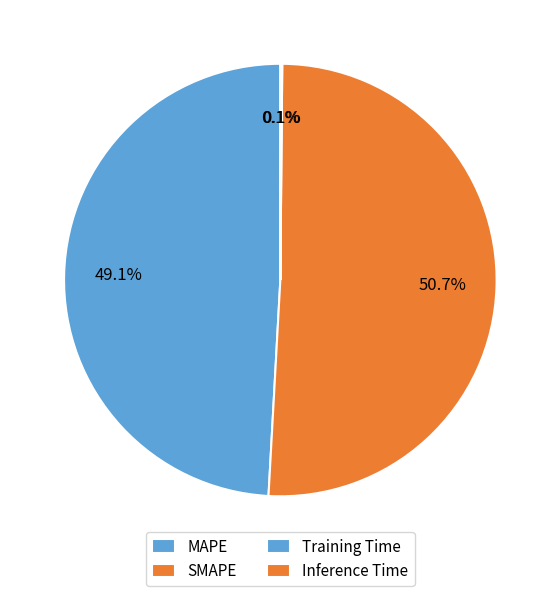

Combined, what portion of the pie is MAPE and SMAPE?

99.9%